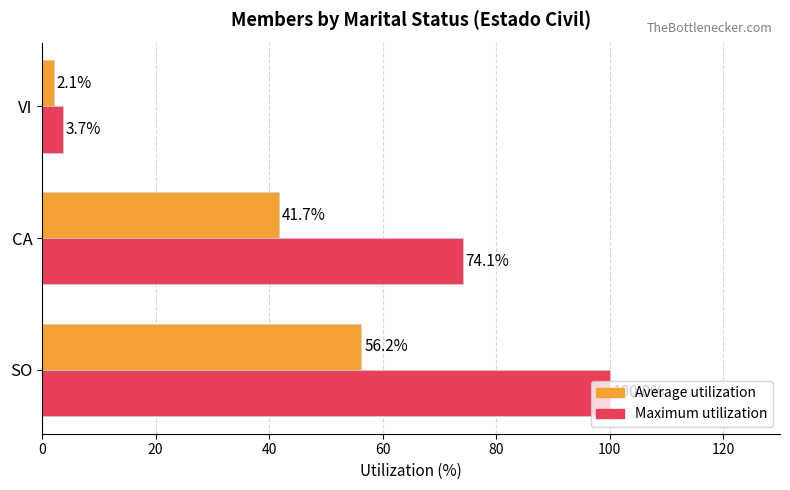

How many values in the Average utilization series are below 41?

1